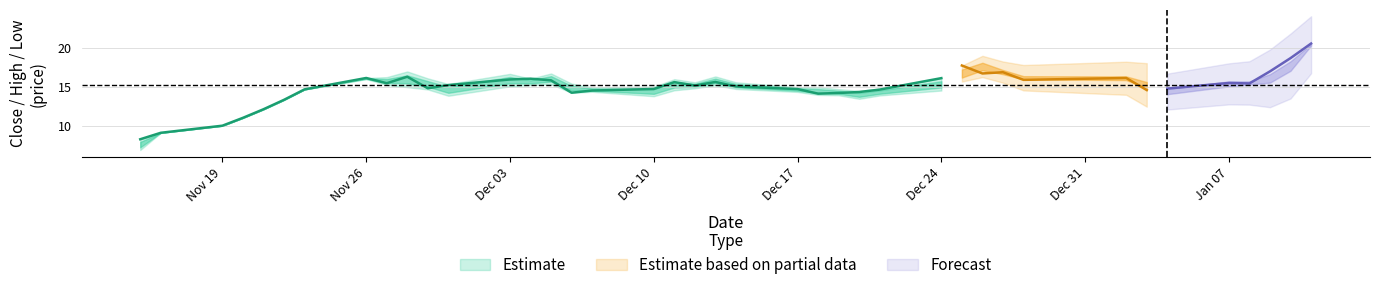

What is the total value across all series at 32?

64.4